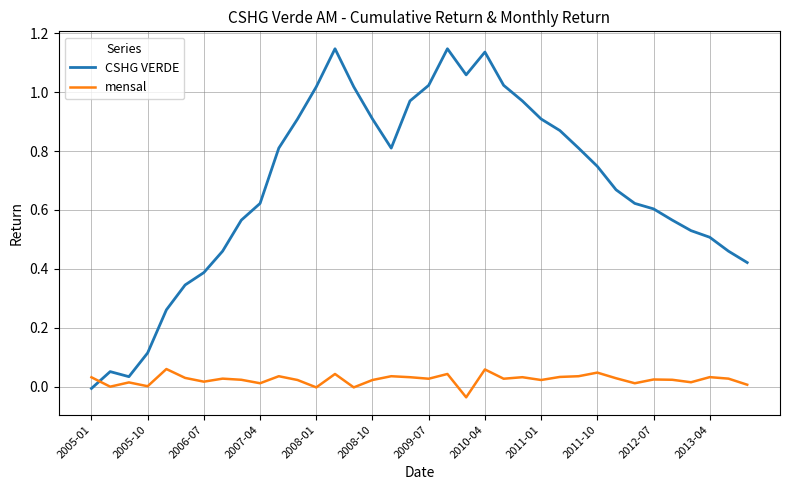

Does the chart display data point markers on the line(s)?

No